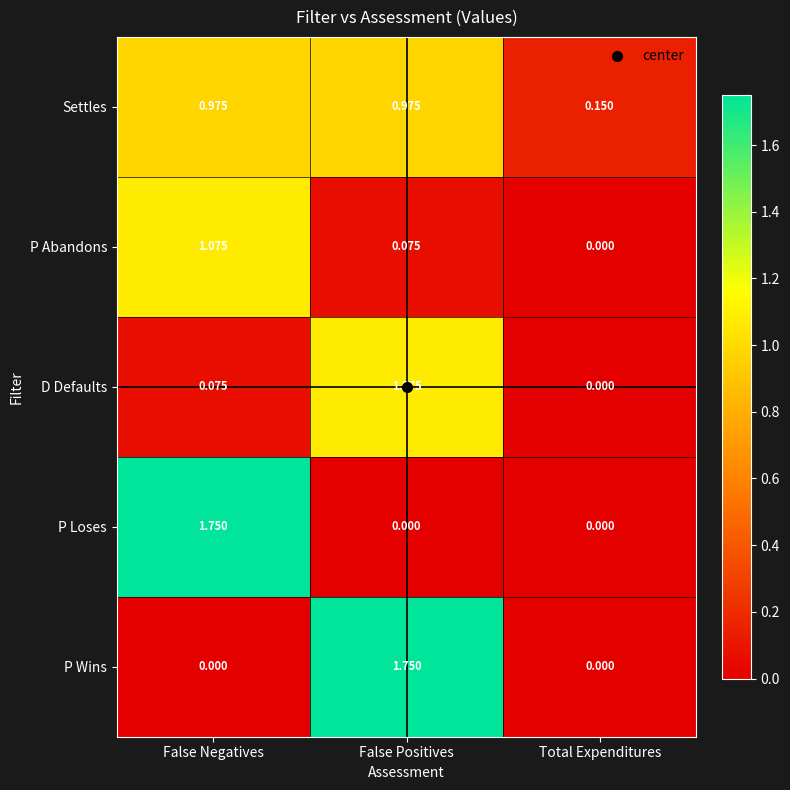

Is the value of P Loses at False Negatives greater than the value of P Abandons at False Positives?

Yes